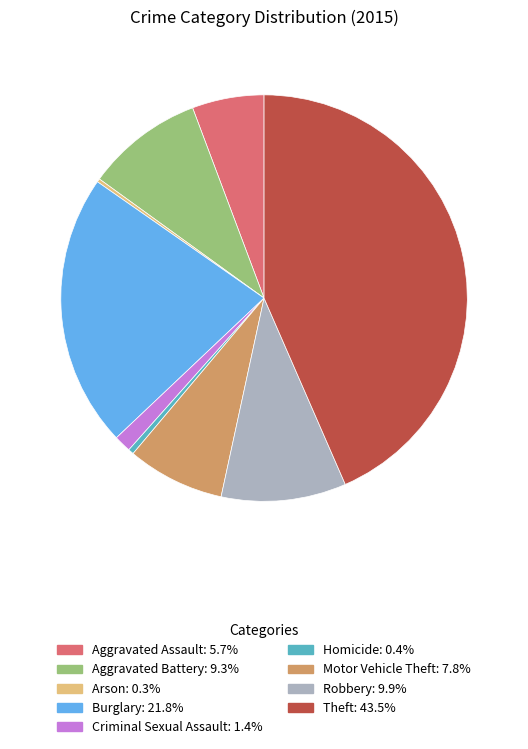

Which has a higher value, Robbery or Homicide?

Robbery